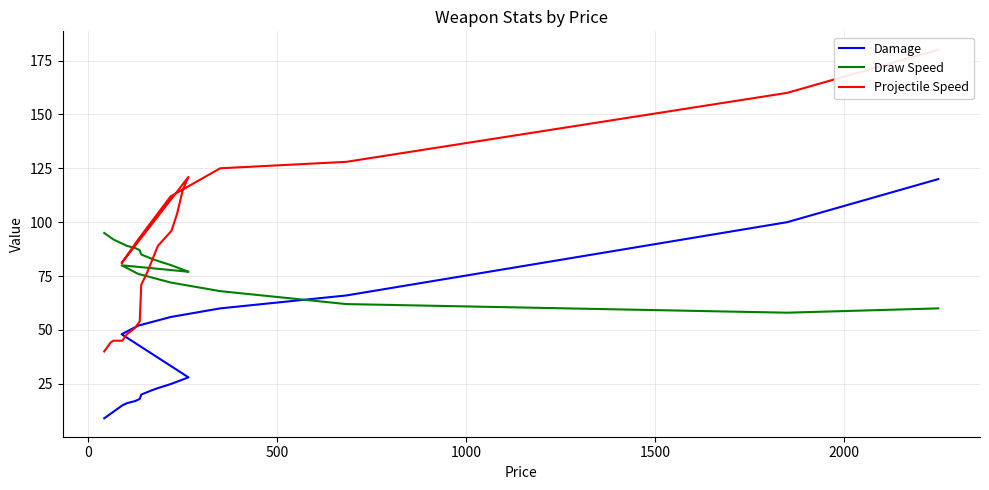

What is the value of the Damage point at the 23rd from the left?

120